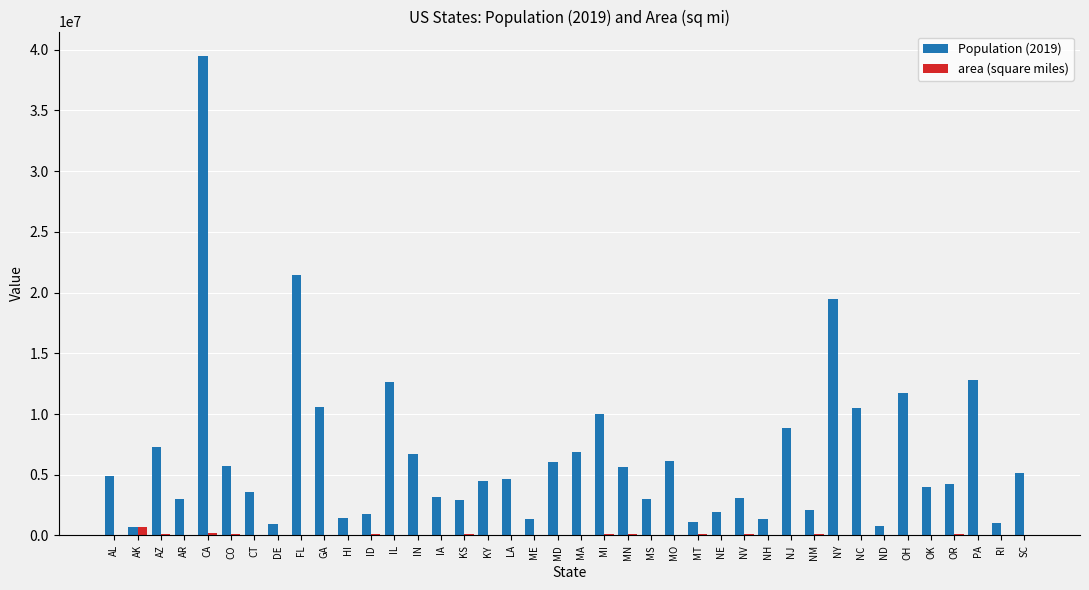

How many distinct data groups are displayed?

2